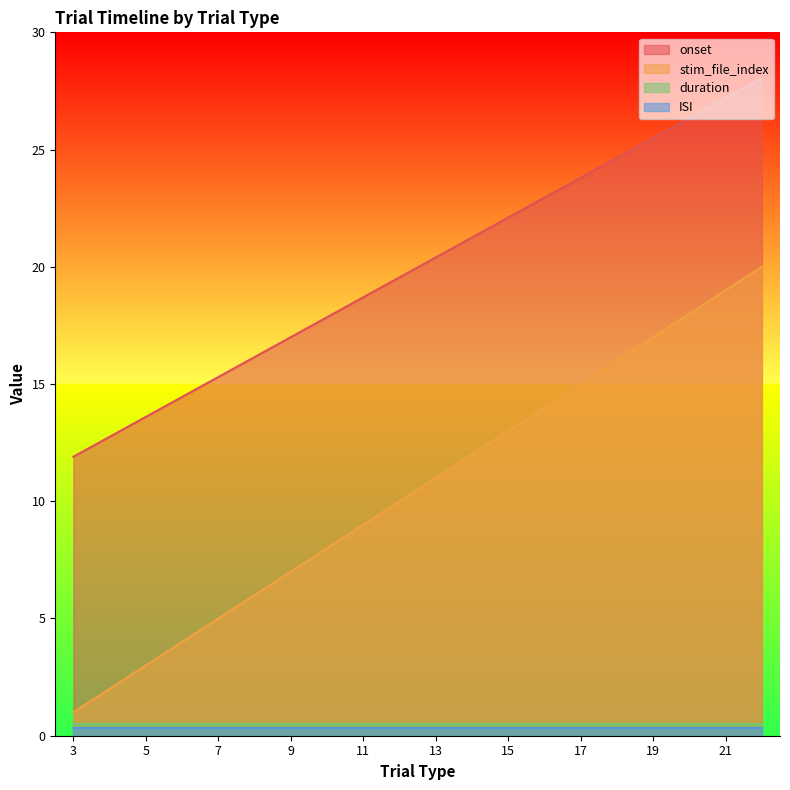

True or false: stim_file_index and onset intersect in this chart.

False